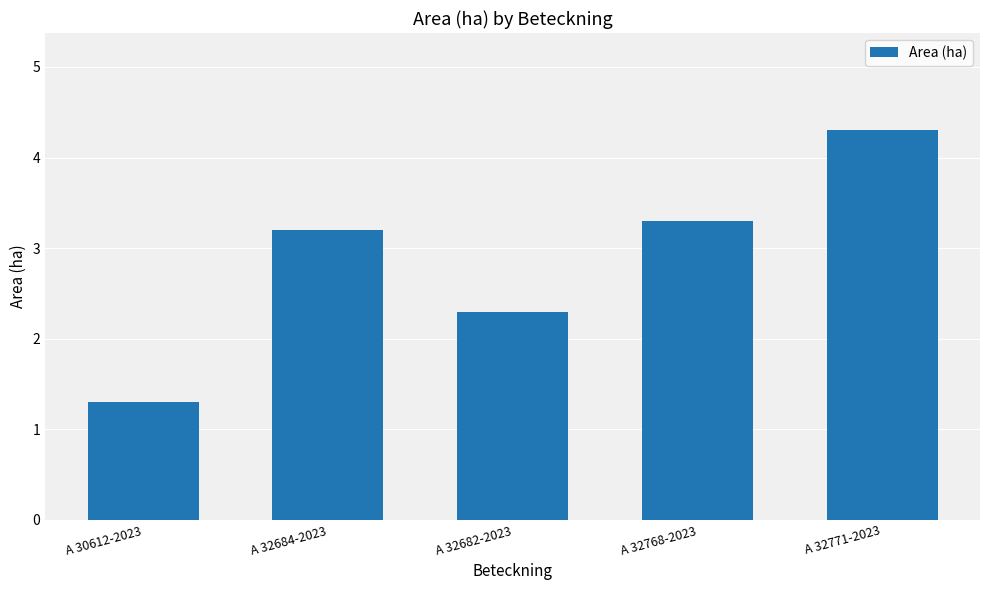

Reading left to right, what are all the values shown in this chart?

1.3	3.2	2.3	3.3	4.3